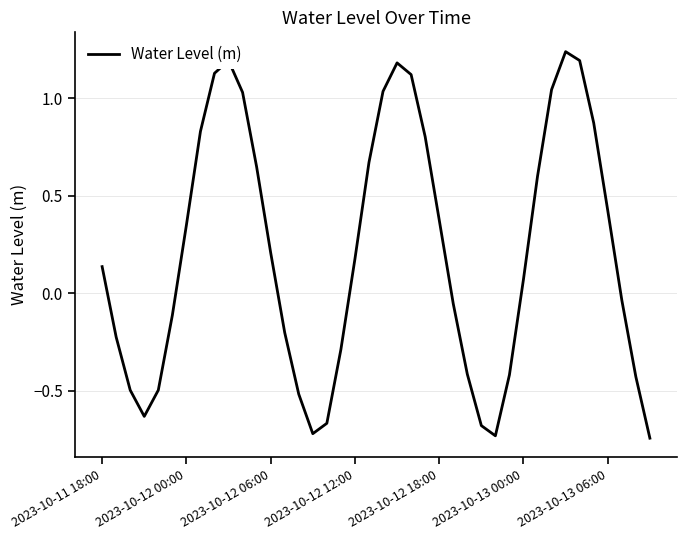

How many categories are shown in the chart?

40